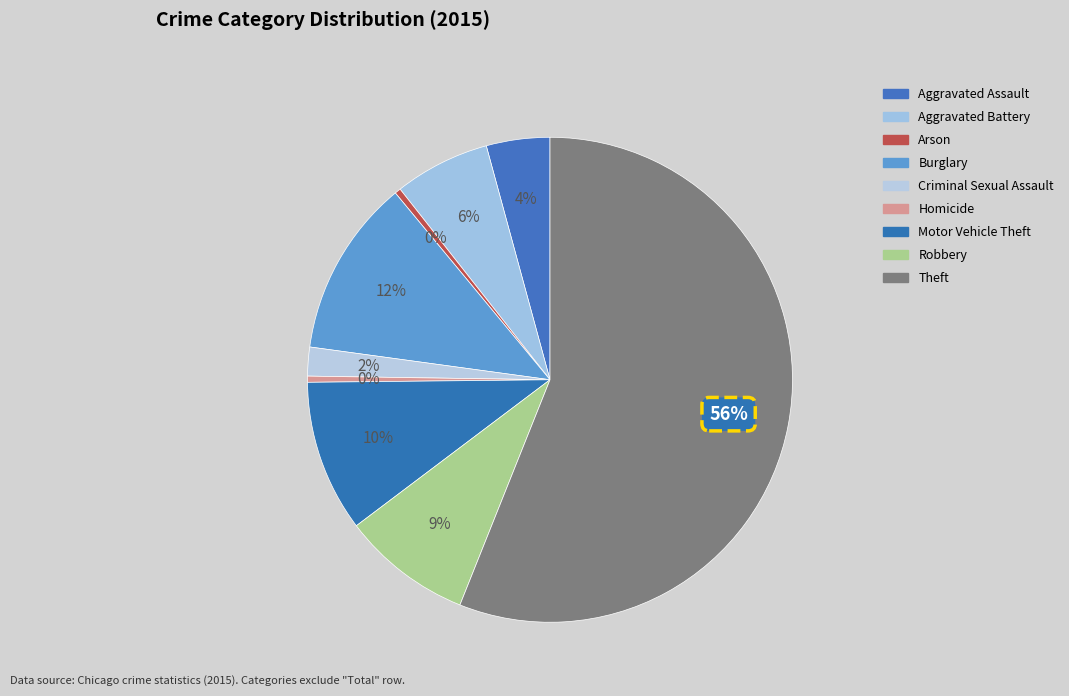

How many segments does this pie chart have?

9